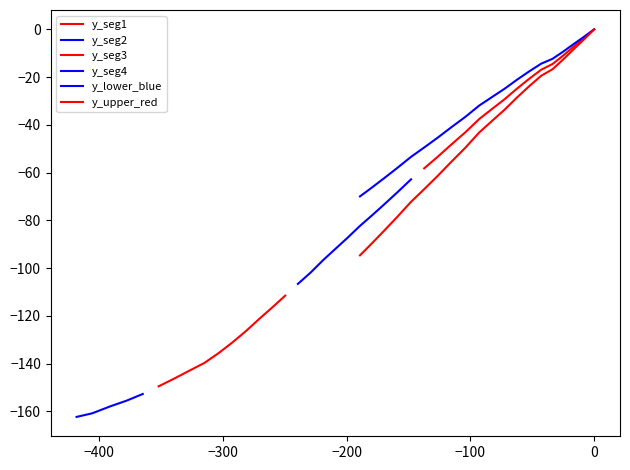

What is the average value?

-84.0